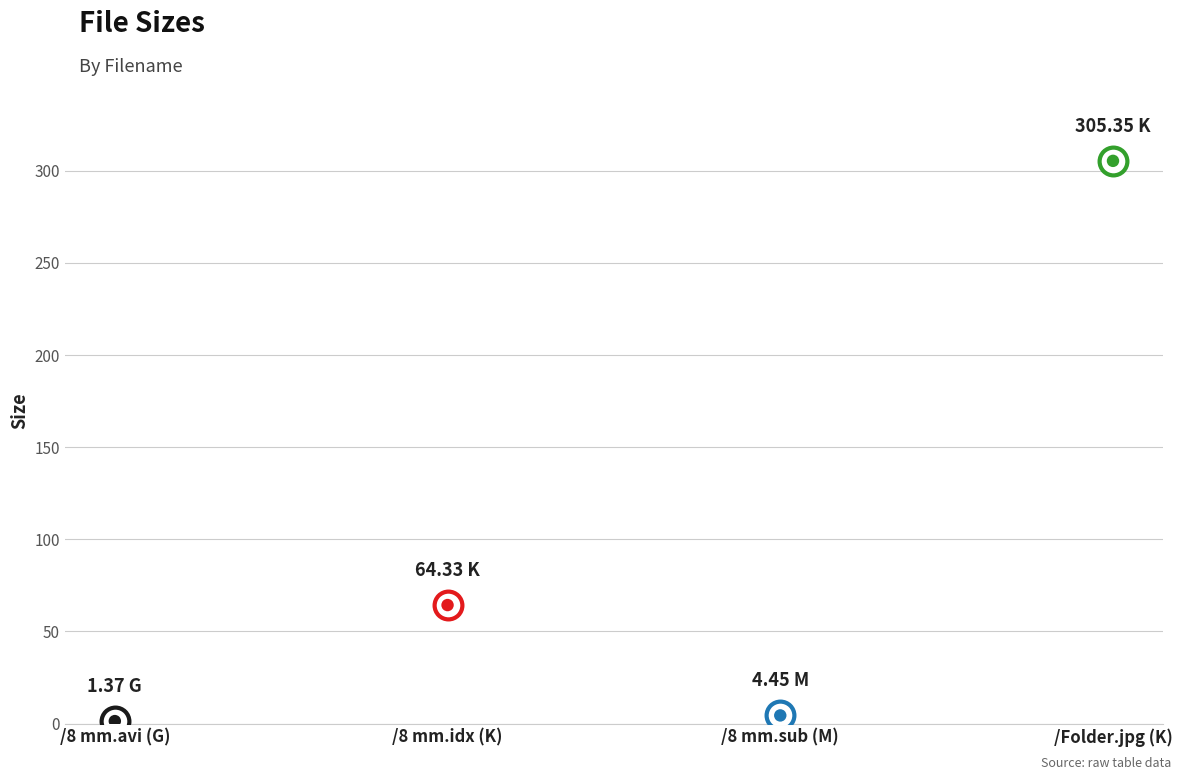

What is the change in value from /8 mm.avi (G) to /Folder.jpg (K)?

+304.0